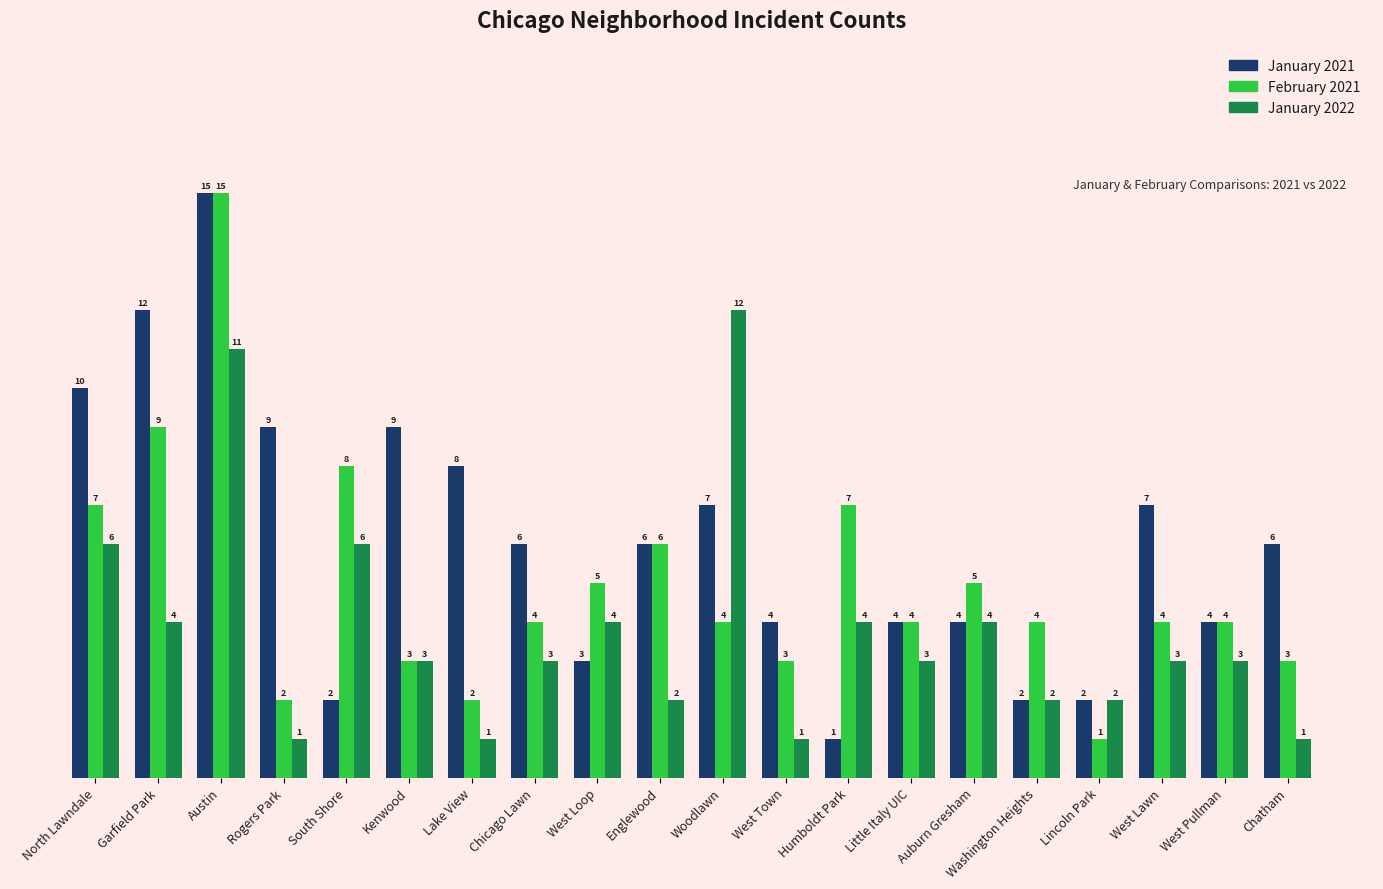

What is the maximum value shown in the chart?

15